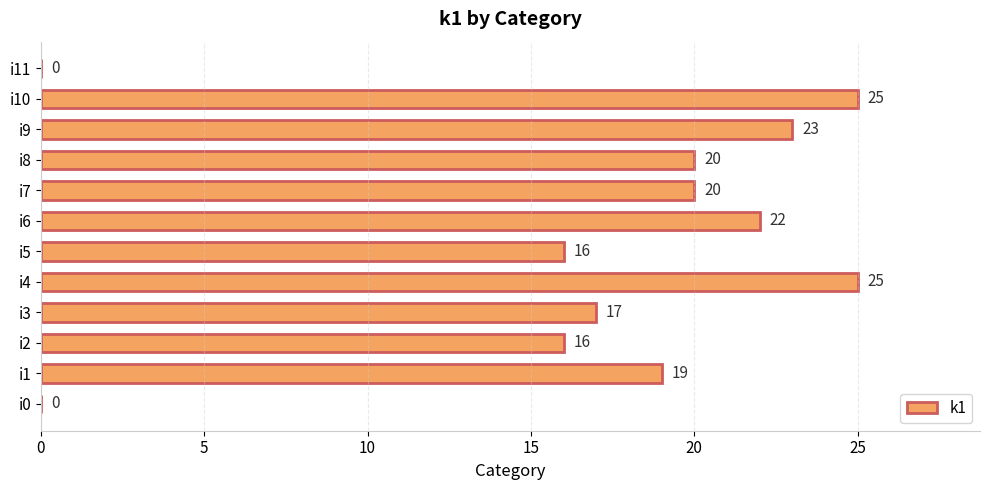

What is the change in value from i10 to i11?

-25